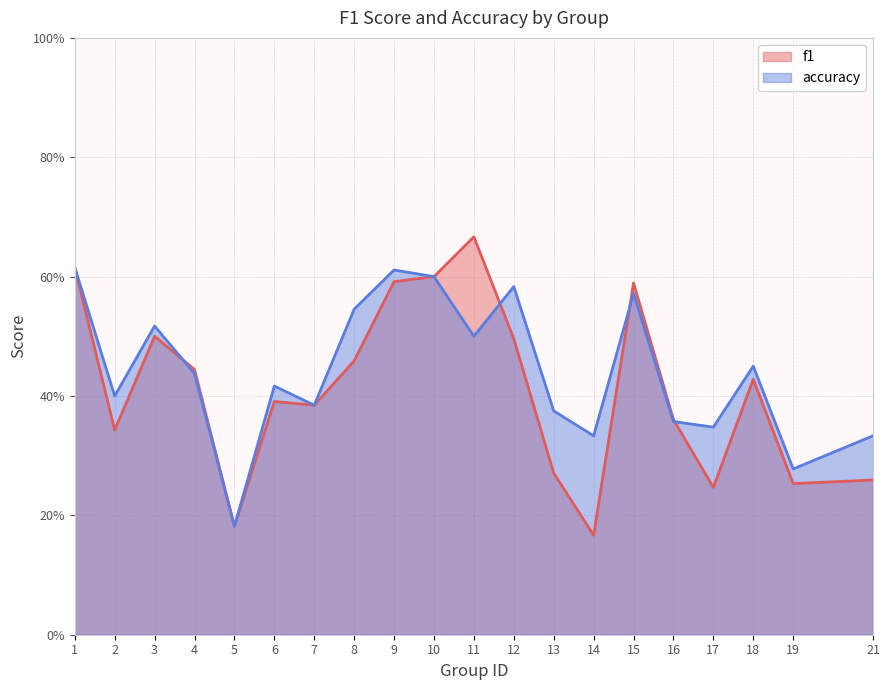

Between which two adjacent categories do accuracy and f1 first intersect?

3 and 4